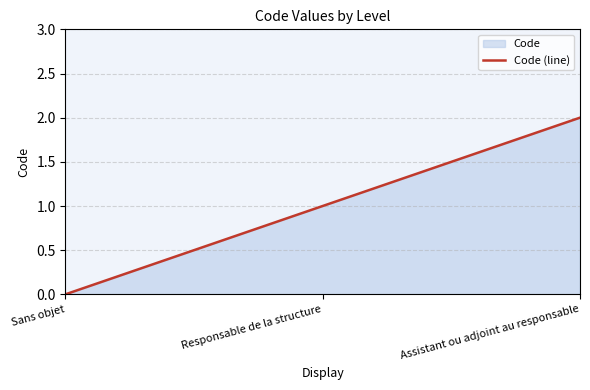

How many lines are shown in the chart?

1